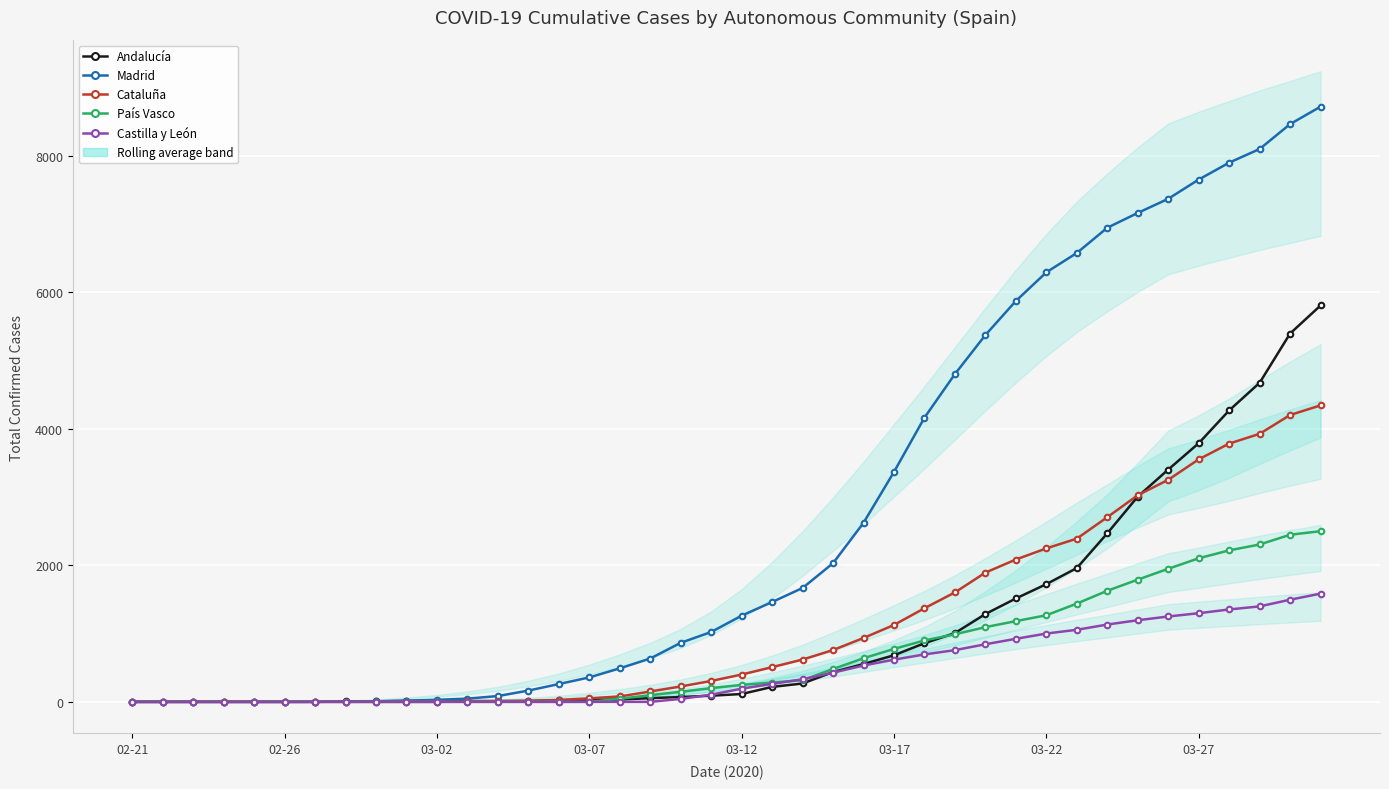

How many lines are shown in the chart?

5